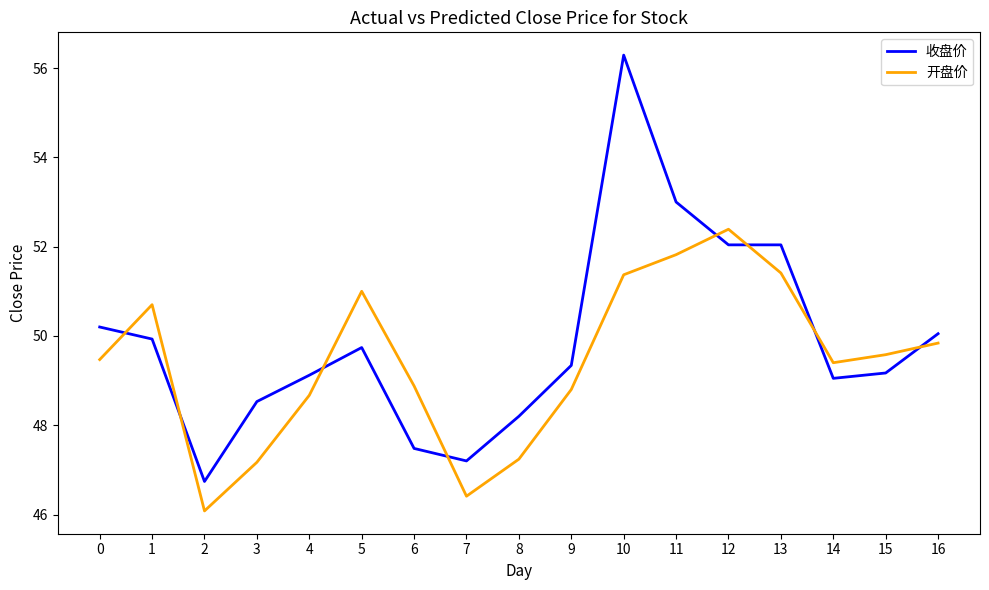

How many series are shown in this chart?

2